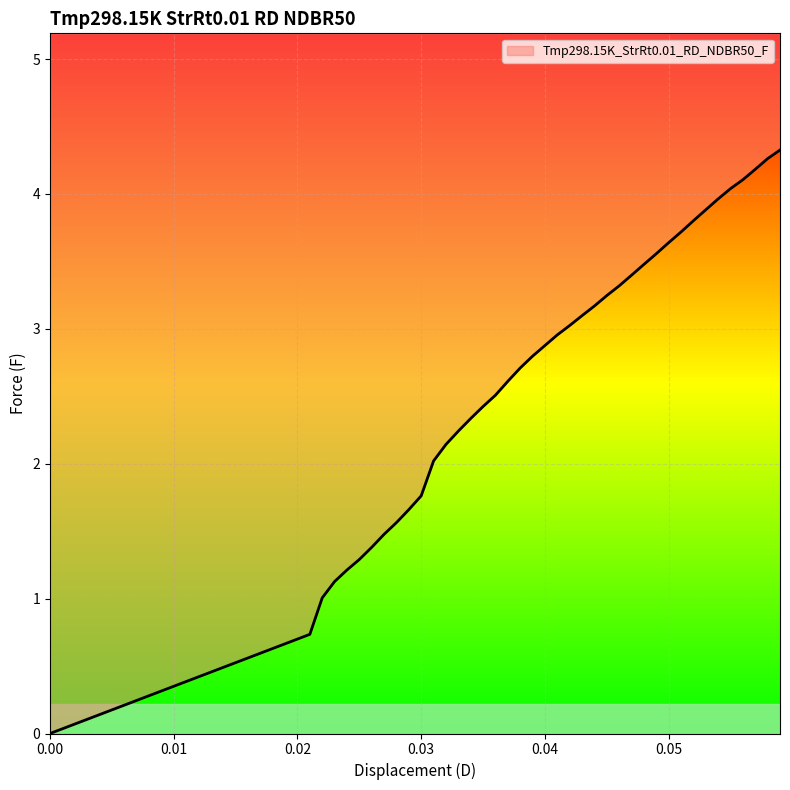

What is the greatest value displayed?

4.3